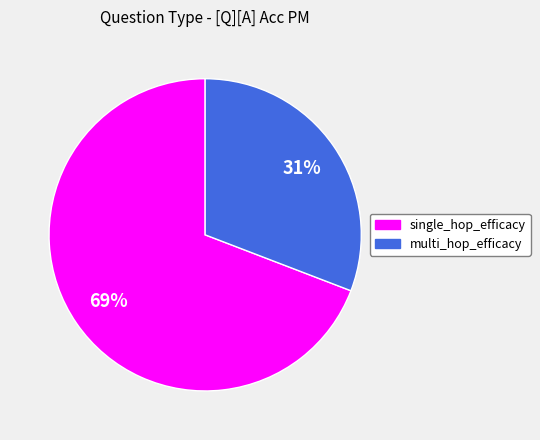

What is the largest slice in the pie chart?

single_hop_efficacy